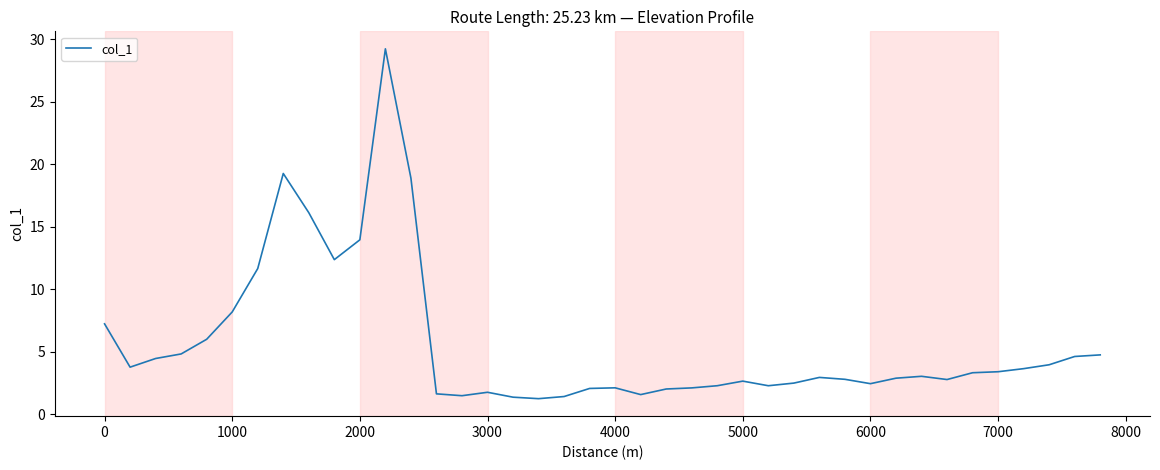

What is the difference between the maximum and minimum values?

28.0